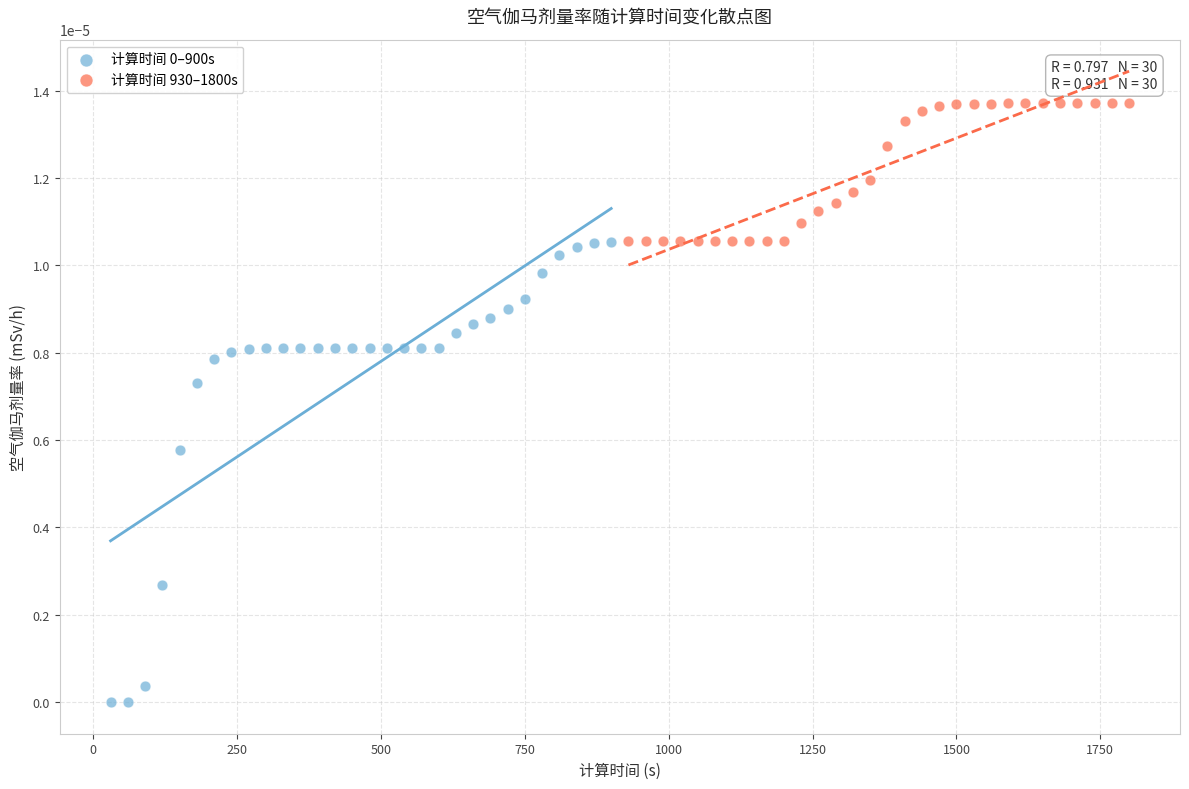

Which series reaches the maximum Y coordinate?

计算时间 930–1800s